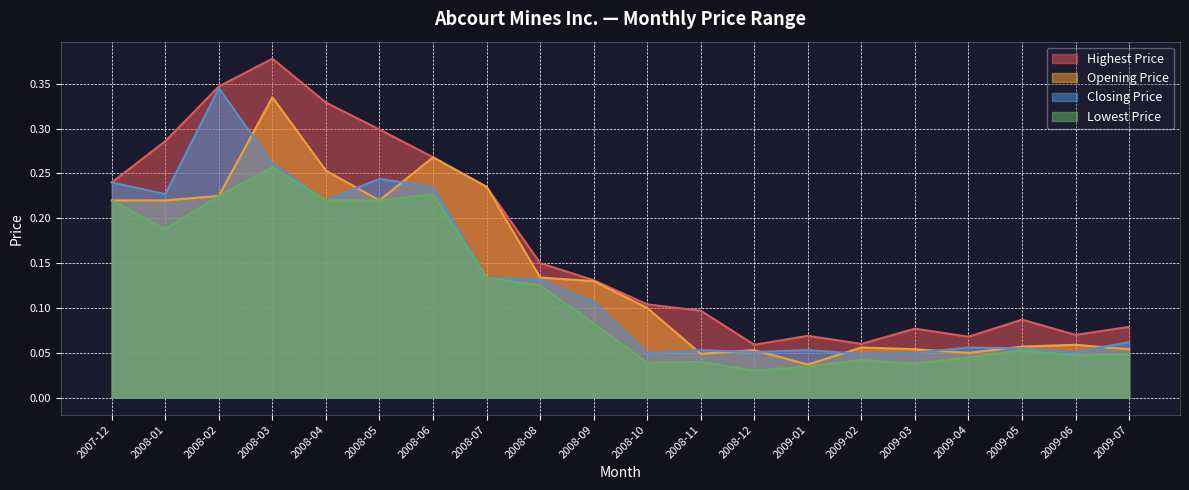

At which category is the sum across all series the highest?

2008-03